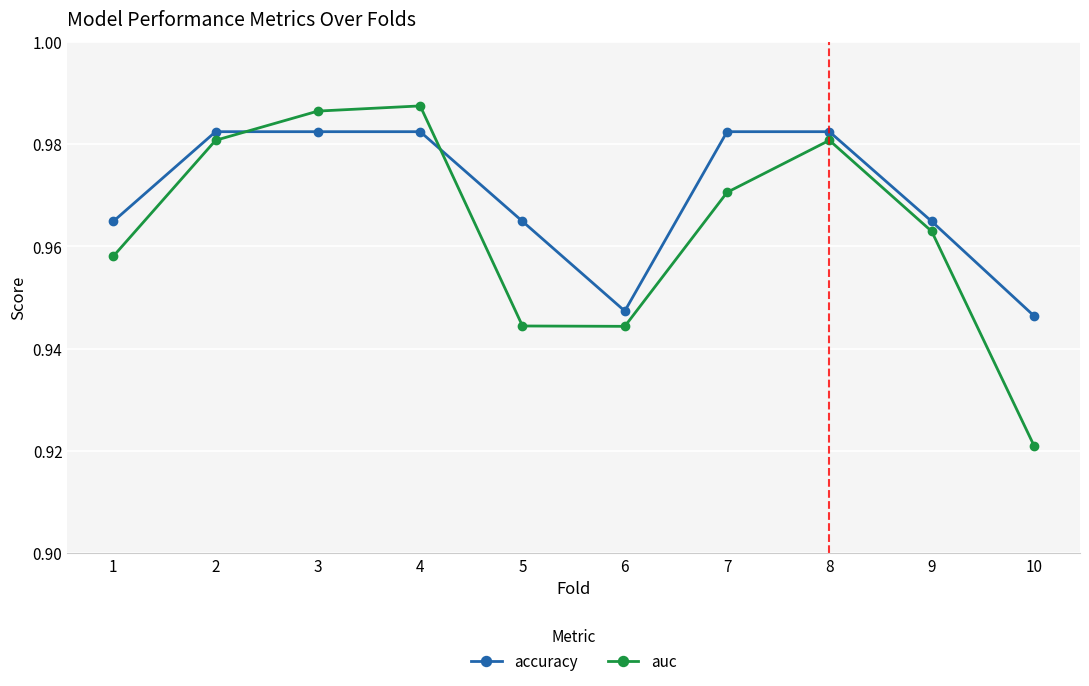

At how many categories does at least one series exceed 0?

10